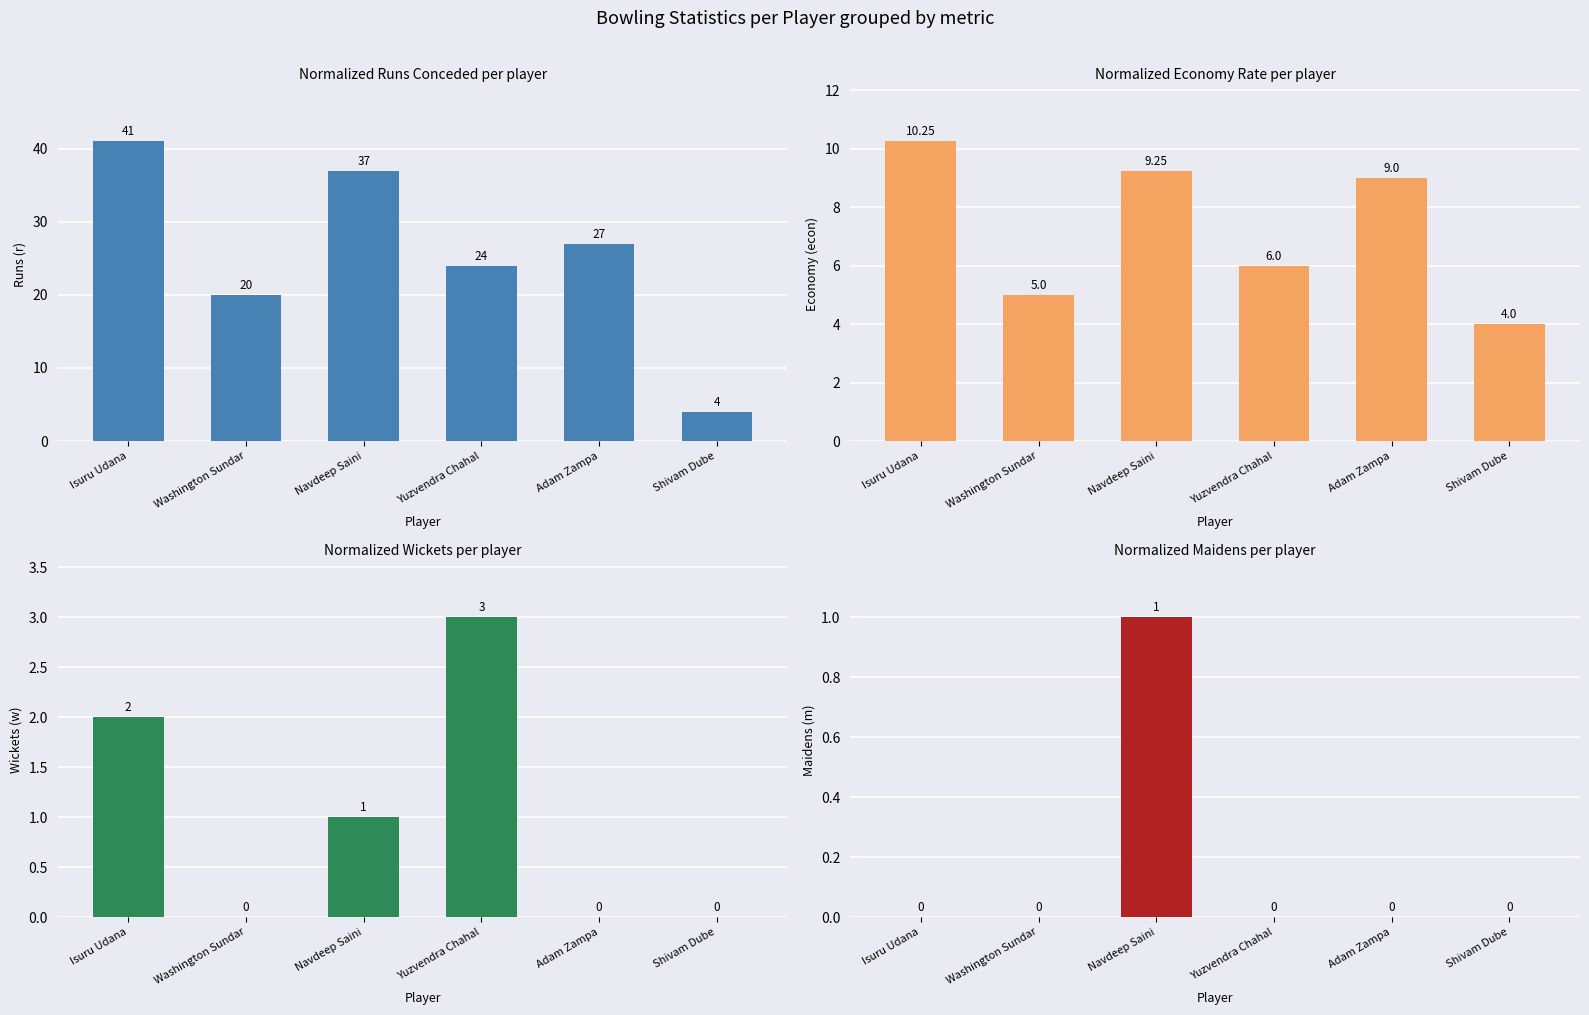

What is the total value across all series at Isuru Udana?

53.2